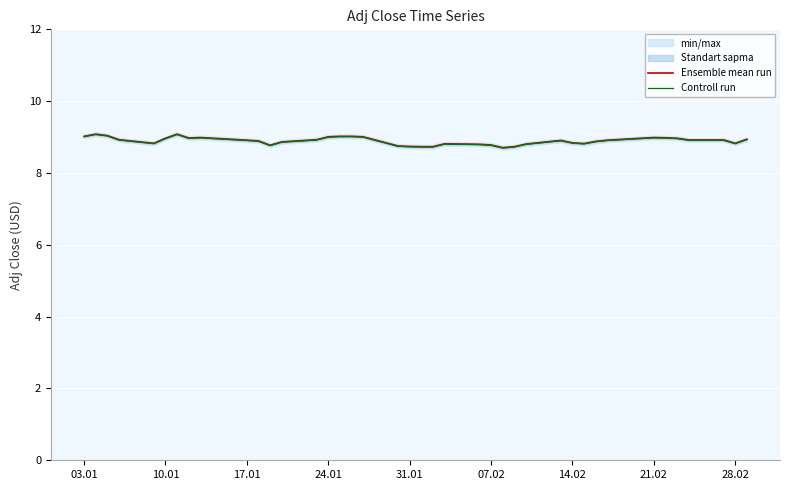

True or false: Ensemble mean run has a value of 8.9 at 17.01.

True